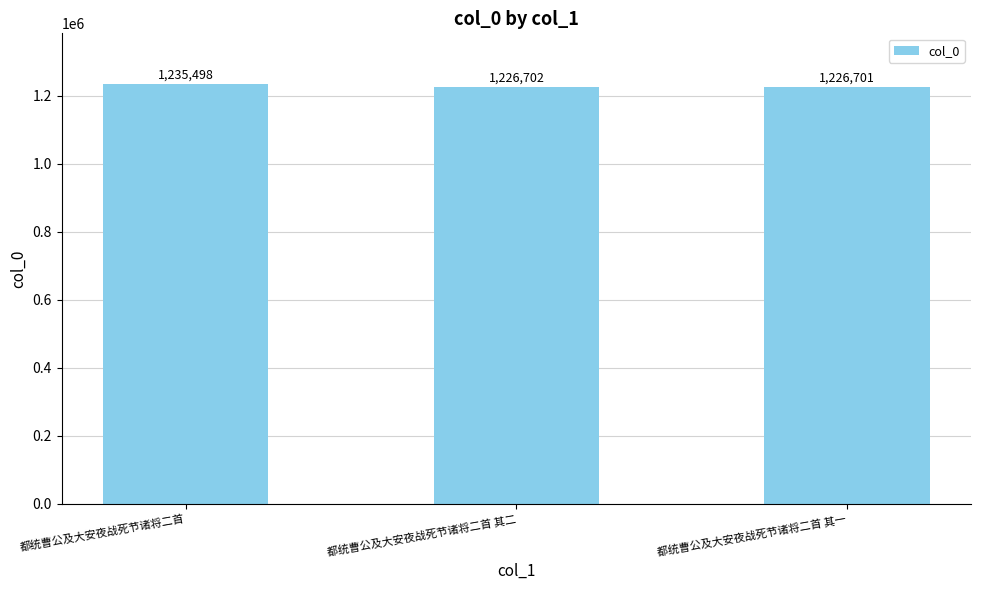

What is the difference between the values at 都统曹公及大安夜战死节诸将二首 and 都统曹公及大安夜战死节诸将二首 其二?

8796